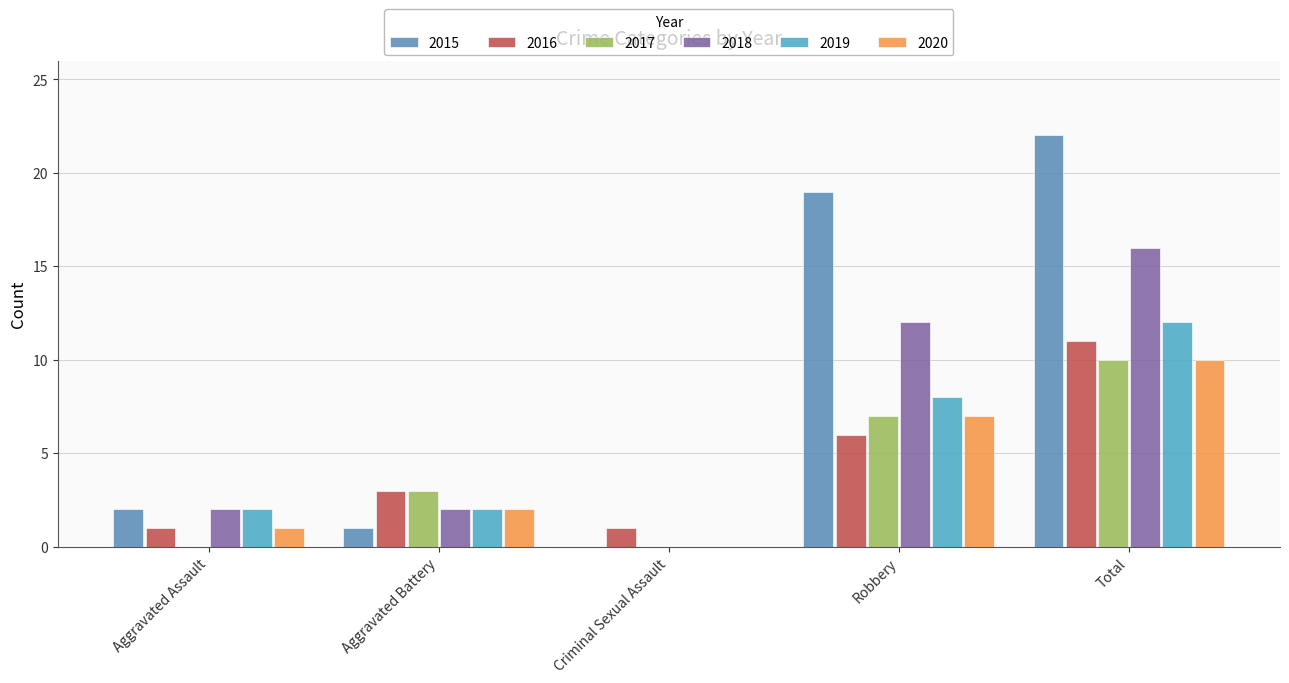

What is the sum of all 2020 values?

20